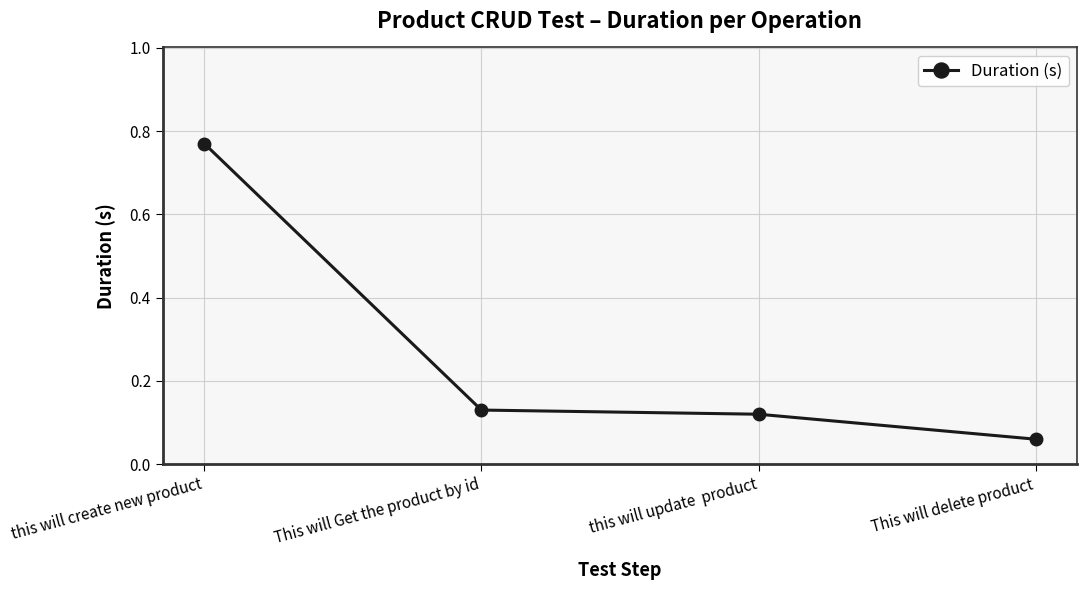

What is the label of the 3rd point from the right?

This will Get the product by id